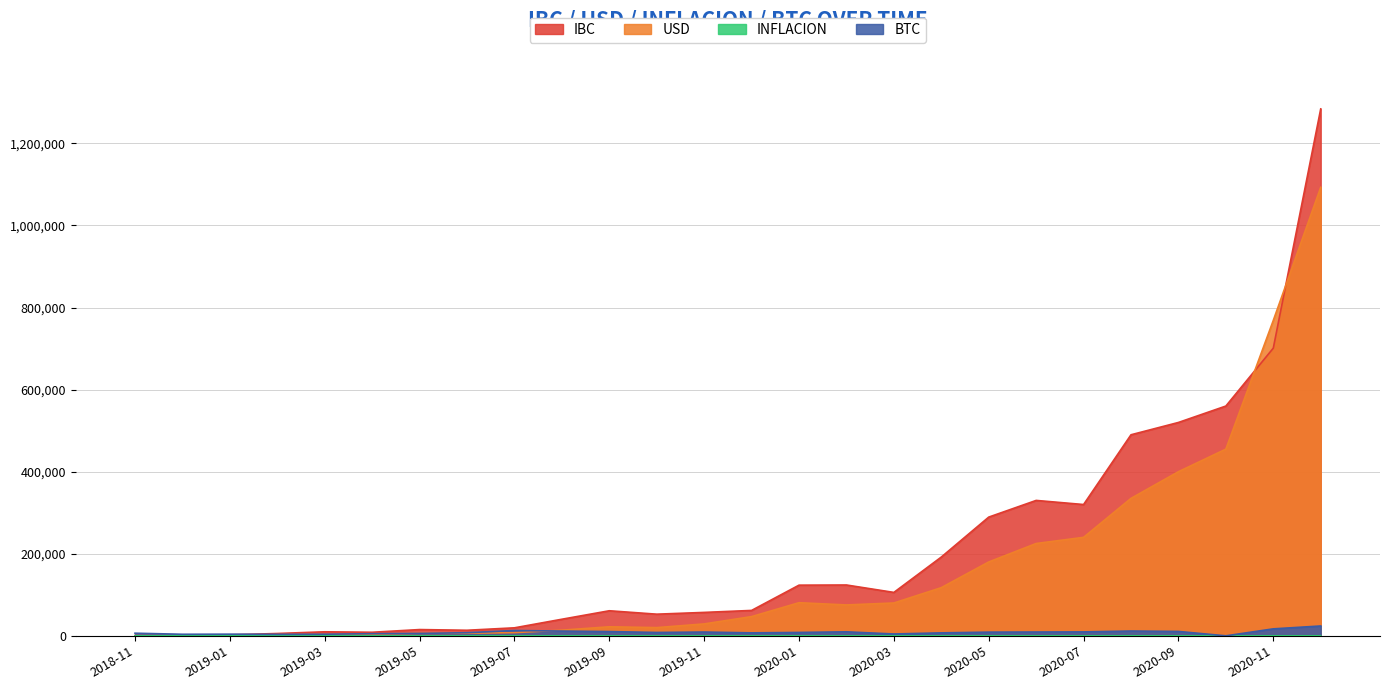

What is the maximum value shown in the chart?

1284140.8